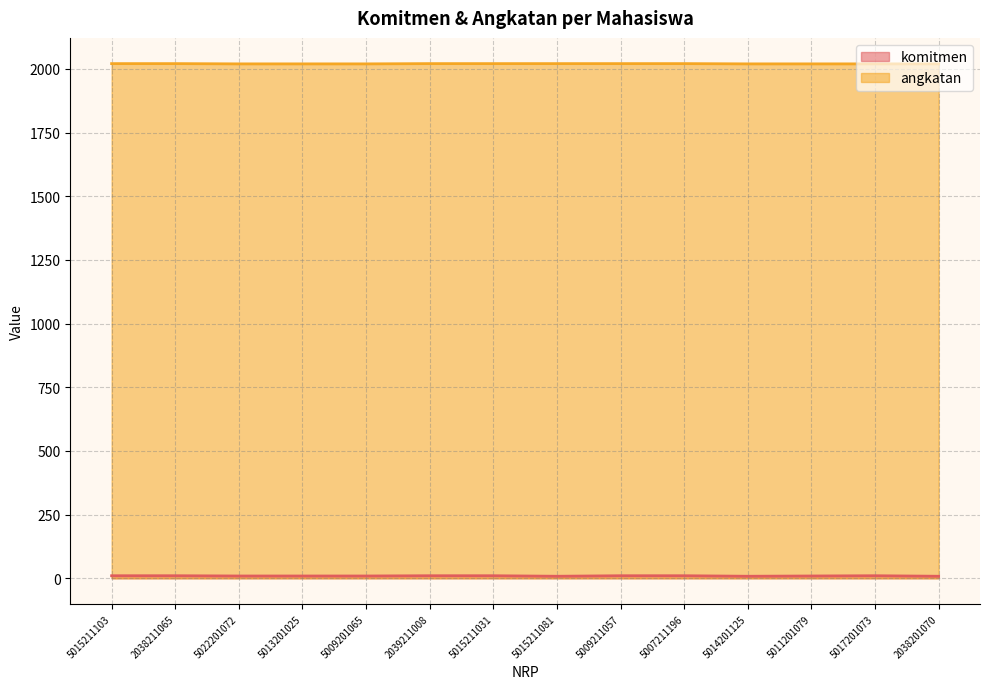

Reading left to right, list all the values displayed in this chart.

komitmen: 10	10	9	9	9	10	10	8	10	10	8	9	10	8
angkatan: 2021	2021	2020	2020	2020	2021	2021	2021	2021	2021	2020	2020	2020	2020